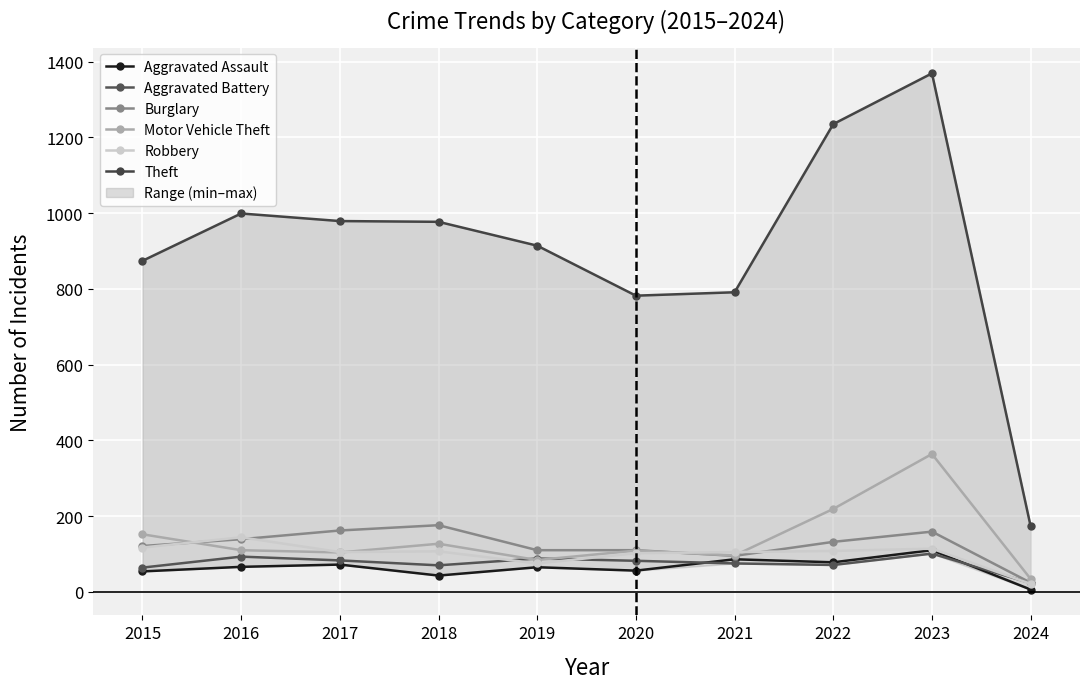

Which has a higher value, 2021 or 2020?

2021